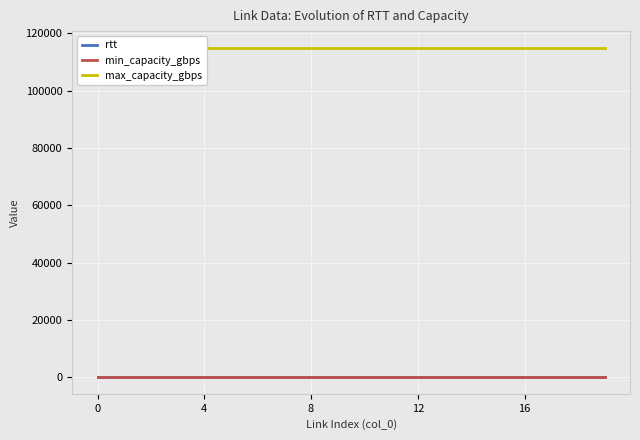

True or false: min_capacity_gbps and max_capacity_gbps intersect in this chart.

False